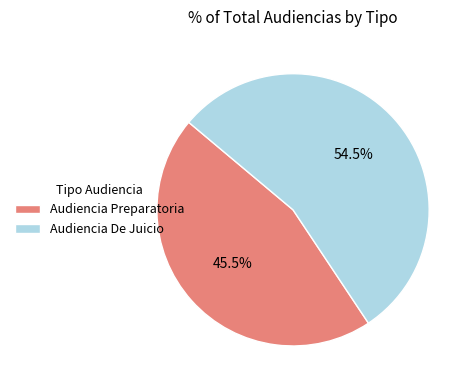

What is the smallest slice in the pie chart?

Audiencia Preparatoria